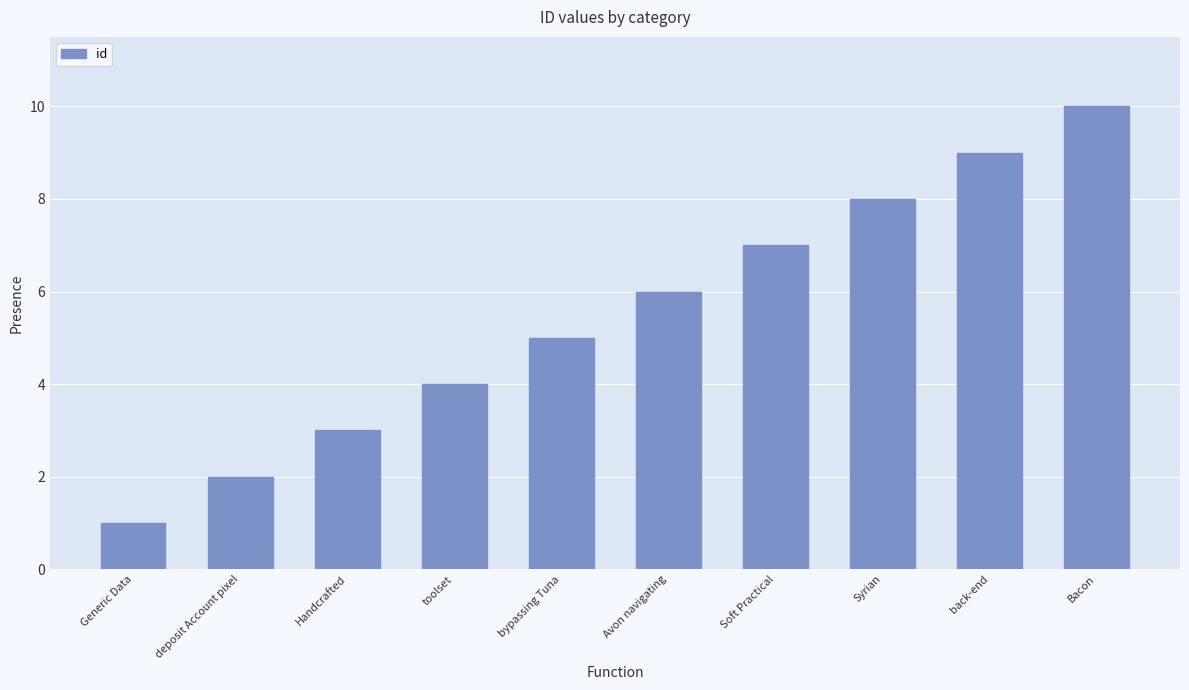

Reading left to right, transcribe all the data shown in this chart.

1	2	3	4	5	6	7	8	9	10